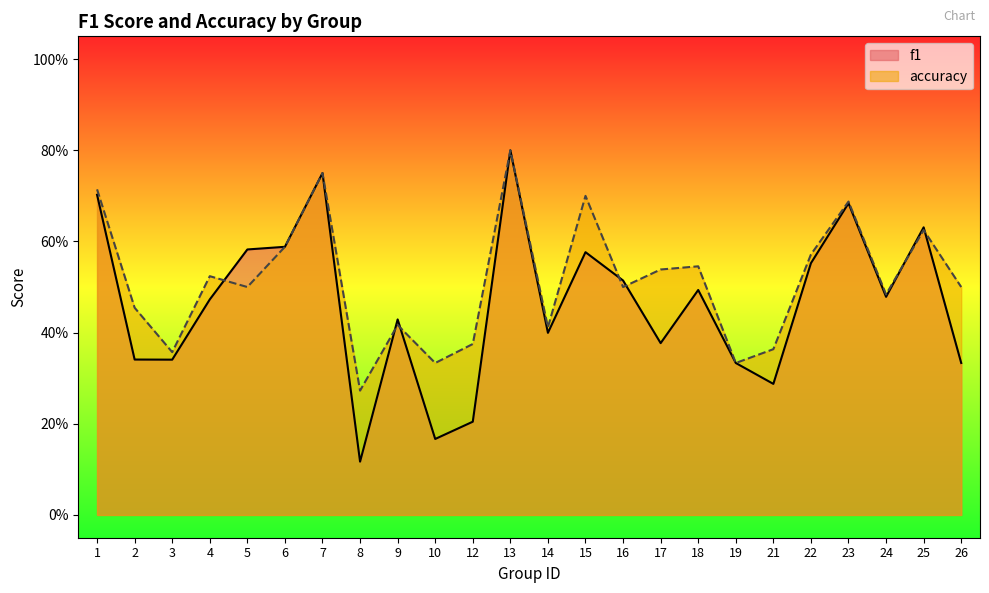

How many interior local valleys does the f1 series have?

7